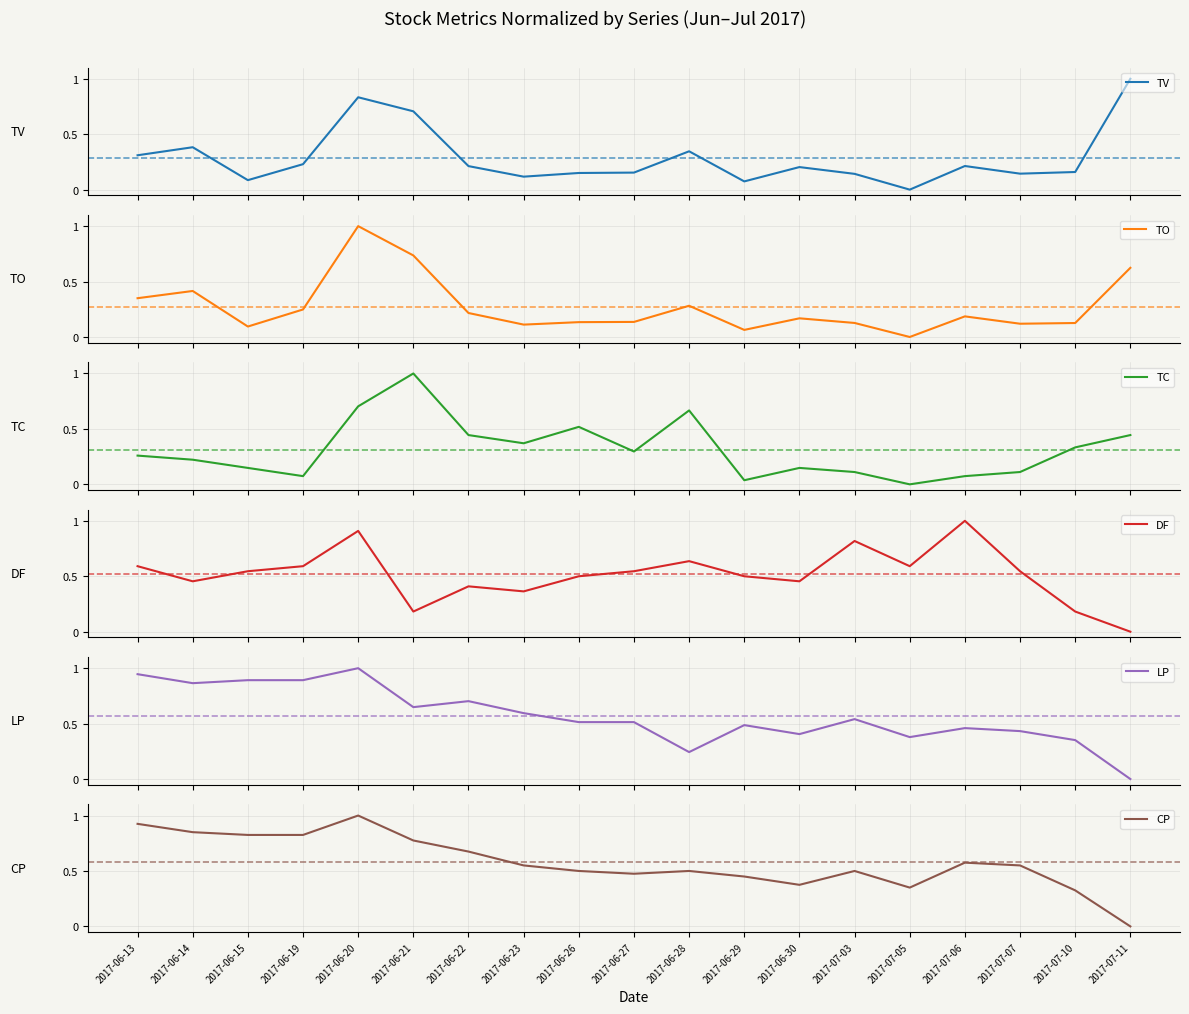

Where is TC nearest to the value 0?

2017-07-05